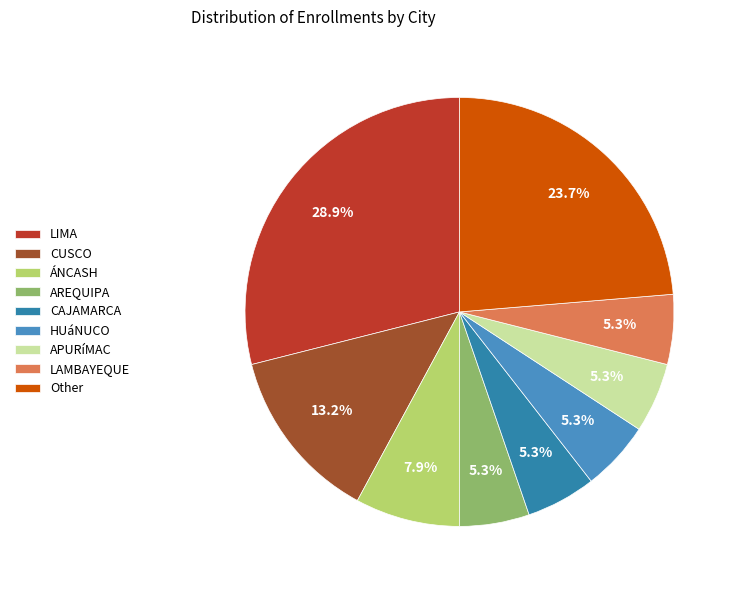

Which has a higher value, AREQUIPA or CUSCO?

CUSCO